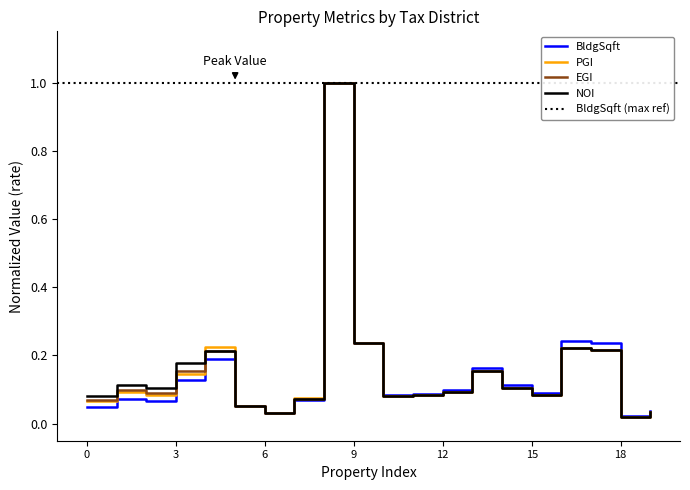

Which series has the widest spread of values?

PGI